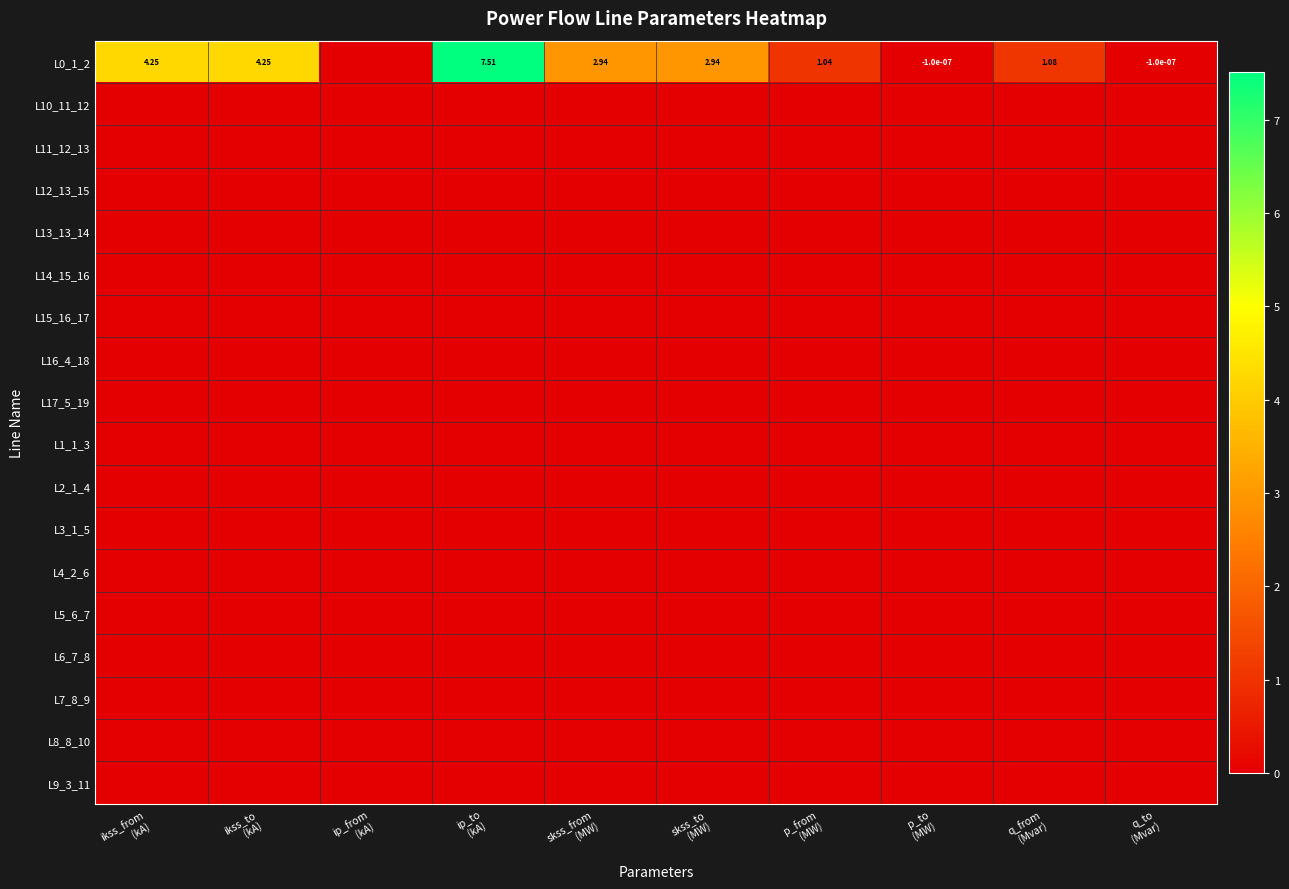

Which series has the largest total across all categories?

L0_1_2